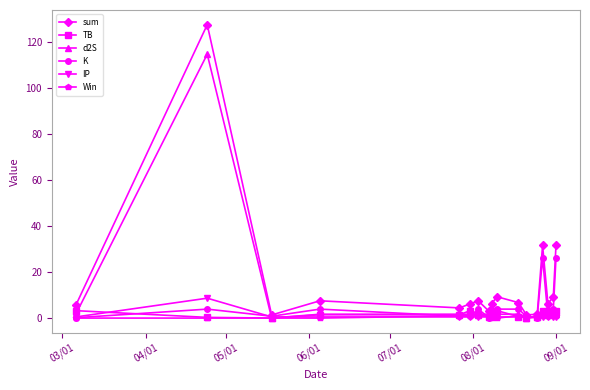

At how many categories does at least one series exceed 94?

1